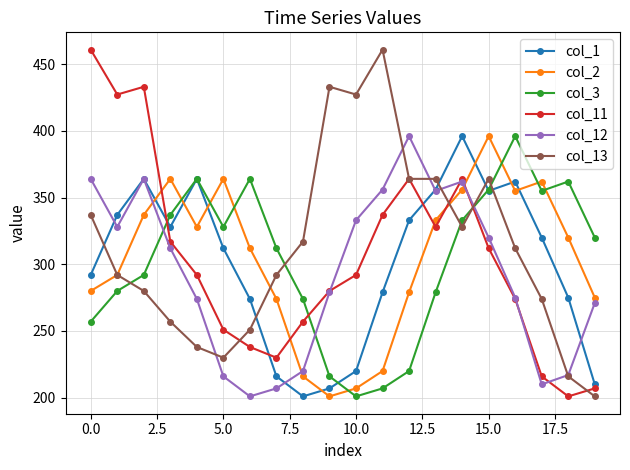

After their last crossing, which series has the higher values: col_11 or col_2?

col_2